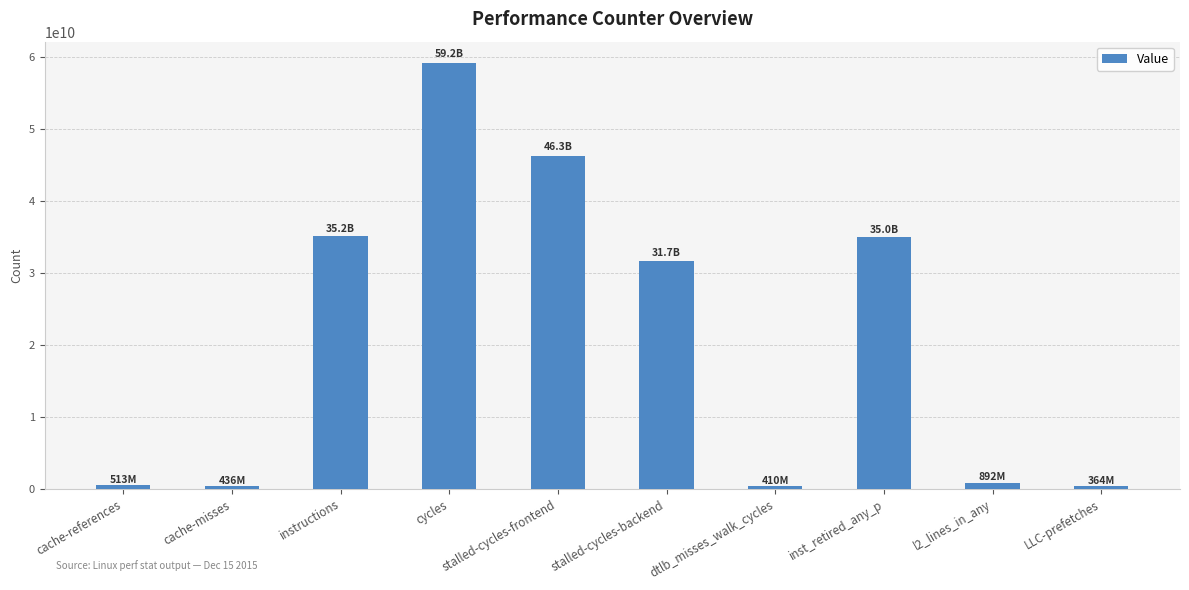

Where does the data first go above 31738531461?

instructions